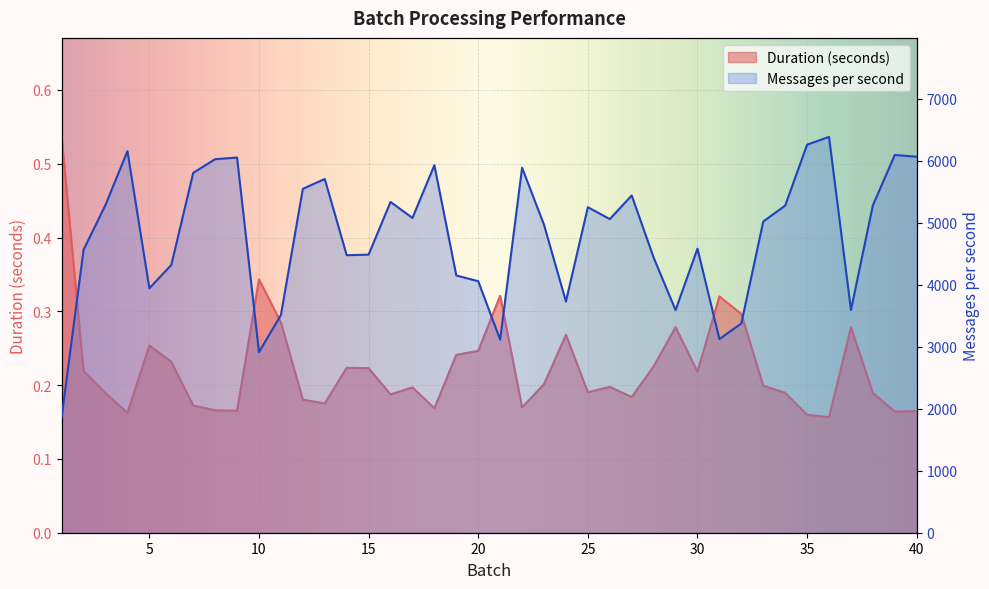

What is the average value of the Duration (seconds) series?

0.2